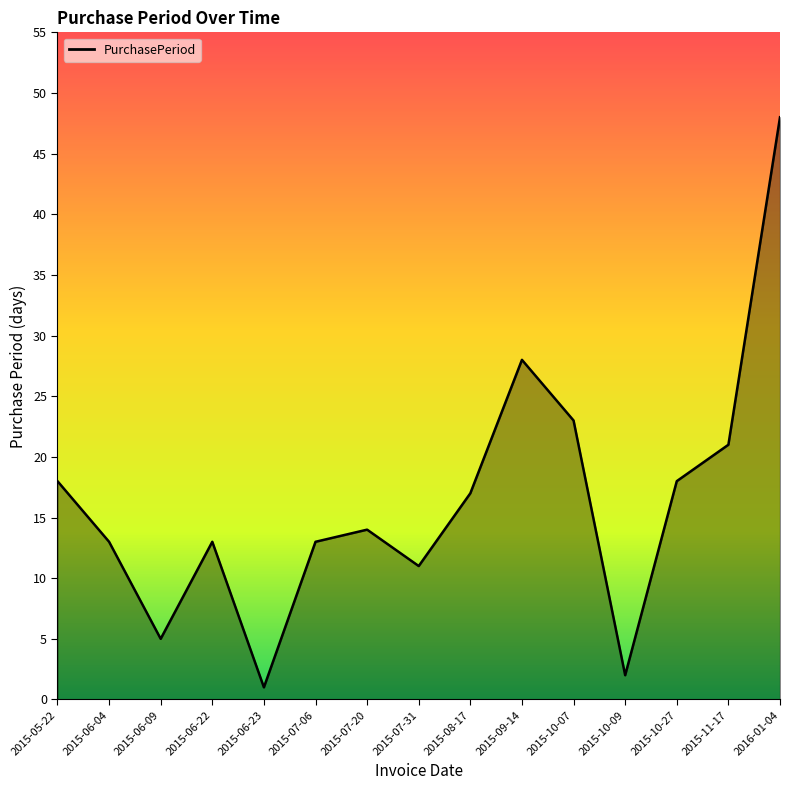

What is the minimum value shown in the chart?

1